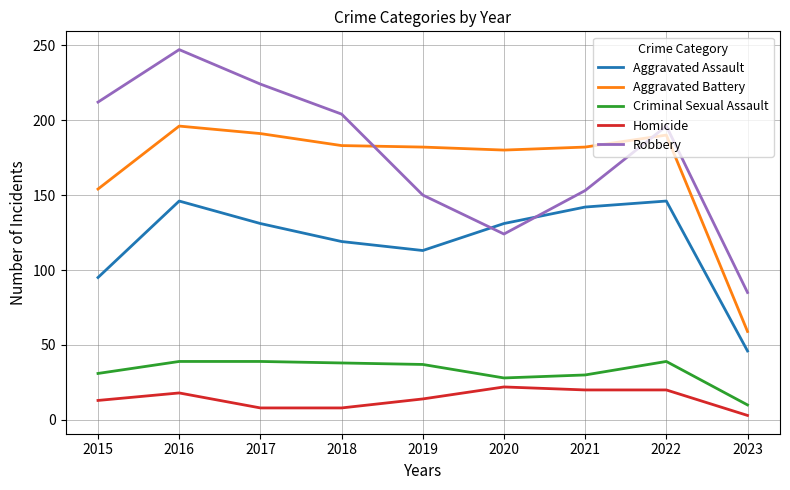

Where is the first local maximum for Robbery?

2016